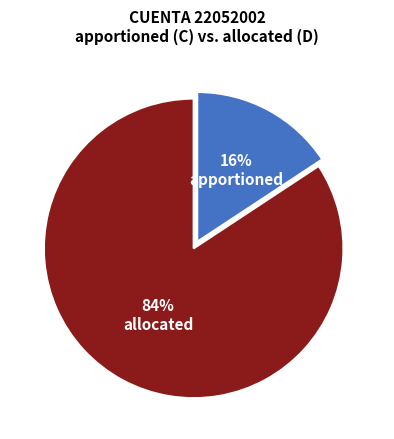

To the nearest percent, what is the average slice percentage?

50%